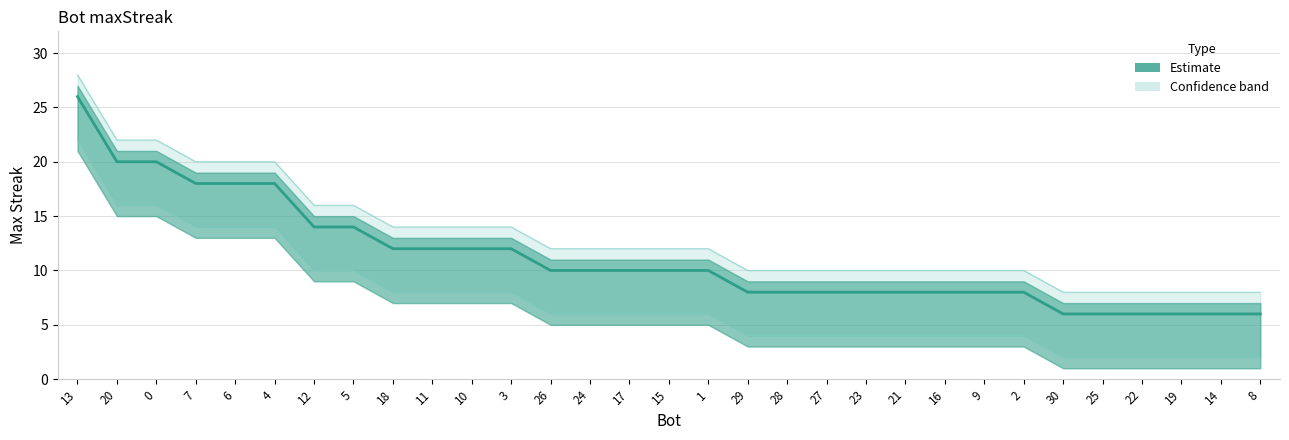

Where does the data first go above 10?

13